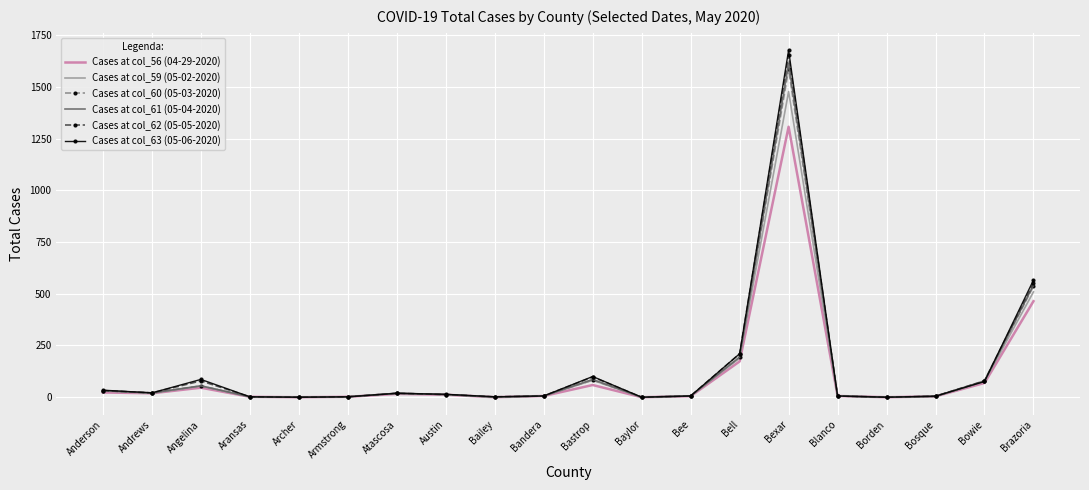

What is the maximum value for Cases at col_63 (05-06-2020)?

1677